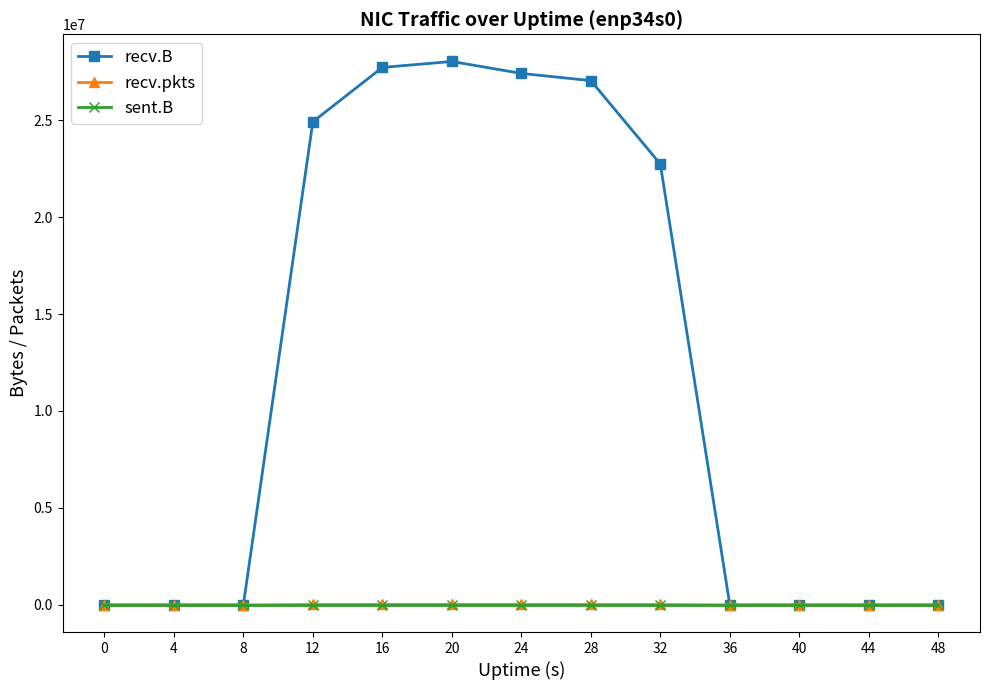

How many values in the recv.B series exceed 0?

6